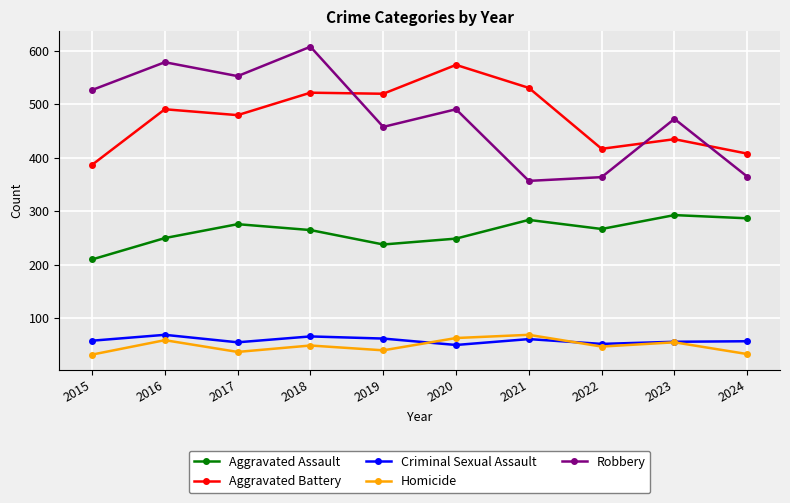

Which series has the largest range (max minus min)?

Robbery